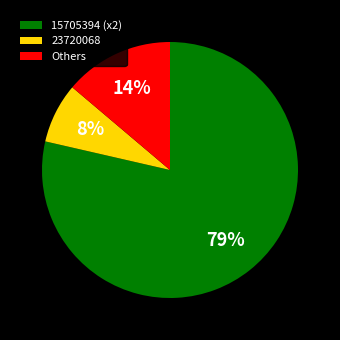

What is the smallest slice in the pie chart?

23720068